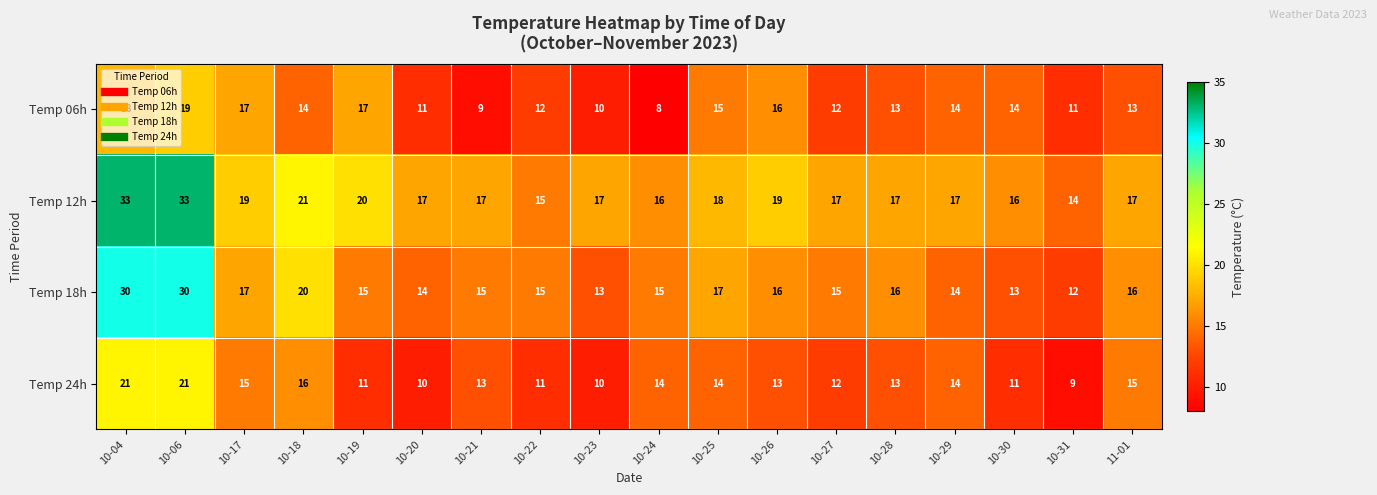

What is the total value across all series at 10-20?

52